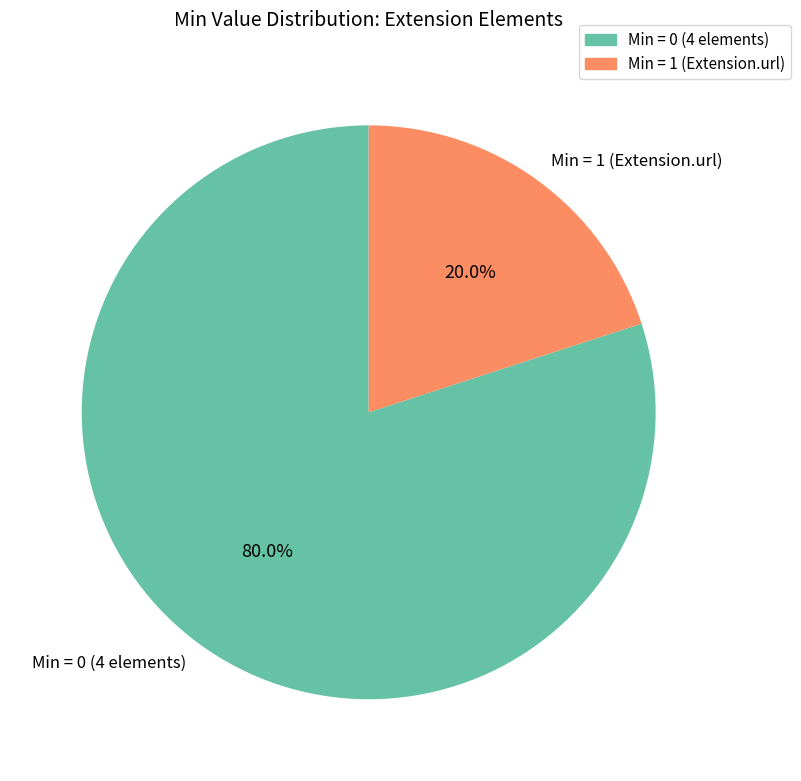

Rank the categories by value from lowest to highest.

Min = 1 (Extension.url), Min = 0 (4 elements)